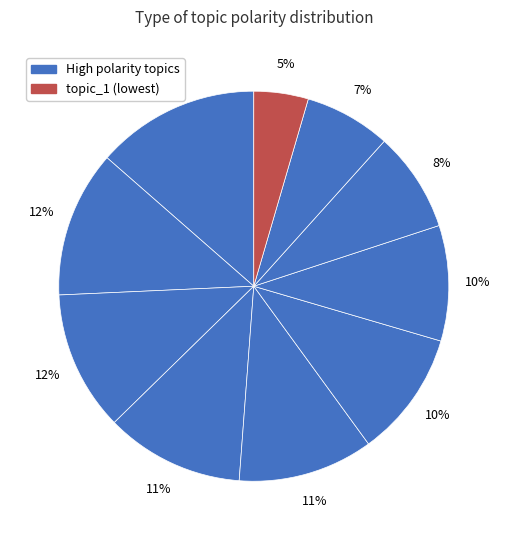

Which slice is the smallest?

topic_1